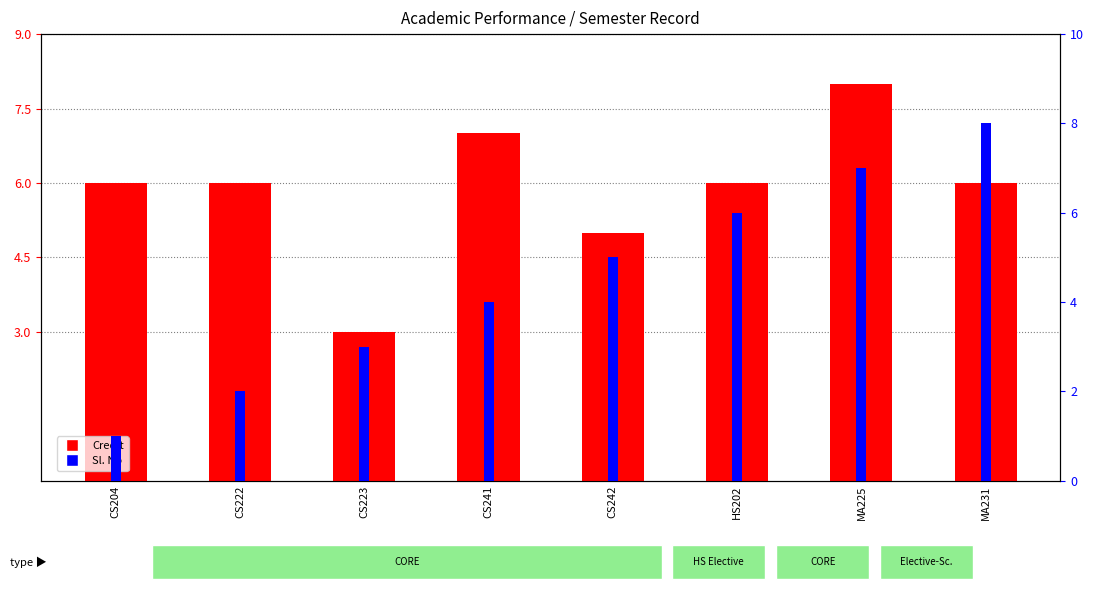

What position from the right is CS242?

4